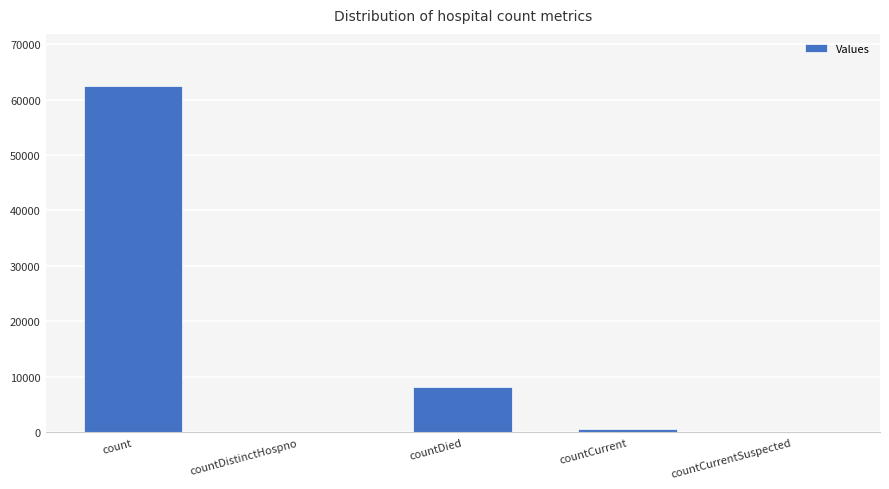

Which label corresponds to the largest value in the chart?

count